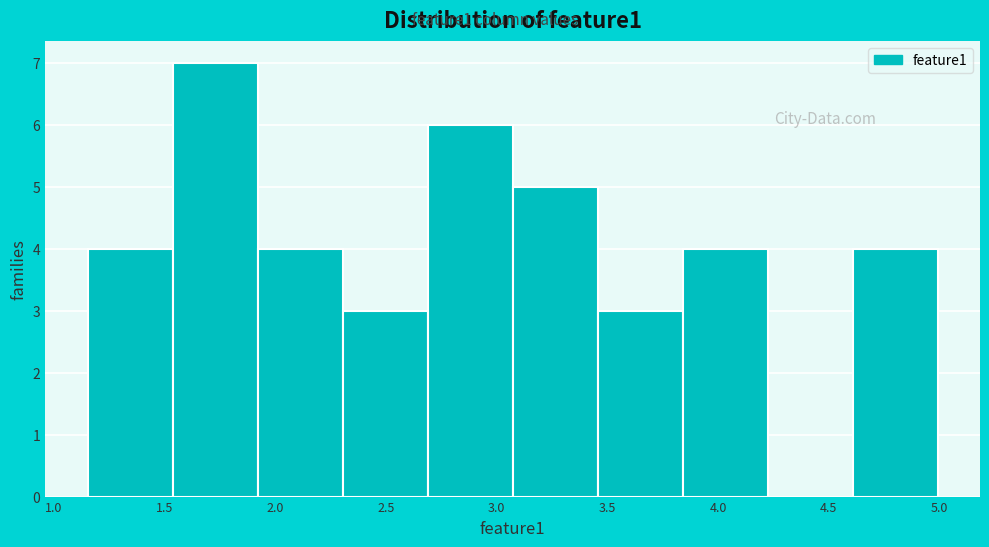

Which range on the x-axis has the tallest bar?

1.55 to 1.90